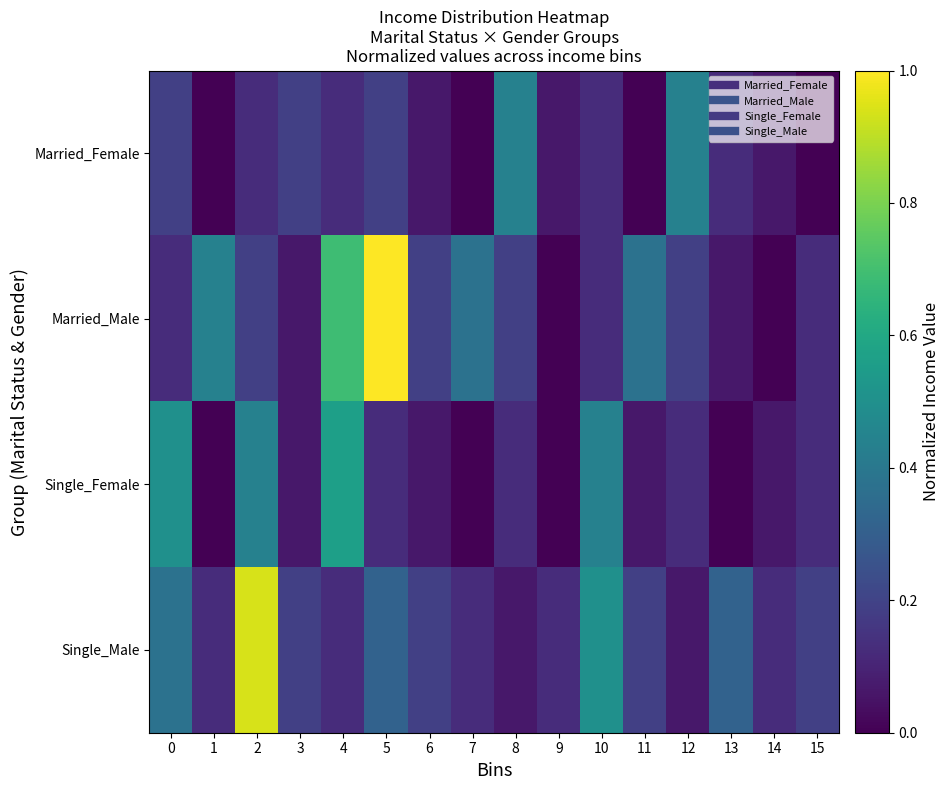

Reading left to right, list all the values displayed in this chart.

Married_Female: 0=0.2	1=0.0	2=0.1	3=0.2	4=0.1	5=0.2	6=0.1	7=0.0	8=0.4	9=0.1	10=0.1	11=0.0	12=0.4	13=0.1	14=0.1	15=0.0
Married_Male: 0=0.1	1=0.4	2=0.2	3=0.1	4=0.7	5=1.0	6=0.2	7=0.4	8=0.2	9=0.0	10=0.1	11=0.4	12=0.2	13=0.1	14=0.0	15=0.1
Single_Female: 0=0.5	1=0.0	2=0.4	3=0.1	4=0.6	5=0.1	6=0.1	7=0.0	8=0.1	9=0.0	10=0.4	11=0.1	12=0.1	13=0.0	14=0.1	15=0.1
Single_Male: 0=0.4	1=0.1	2=0.9	3=0.2	4=0.1	5=0.3	6=0.2	7=0.1	8=0.1	9=0.1	10=0.5	11=0.2	12=0.1	13=0.3	14=0.1	15=0.2